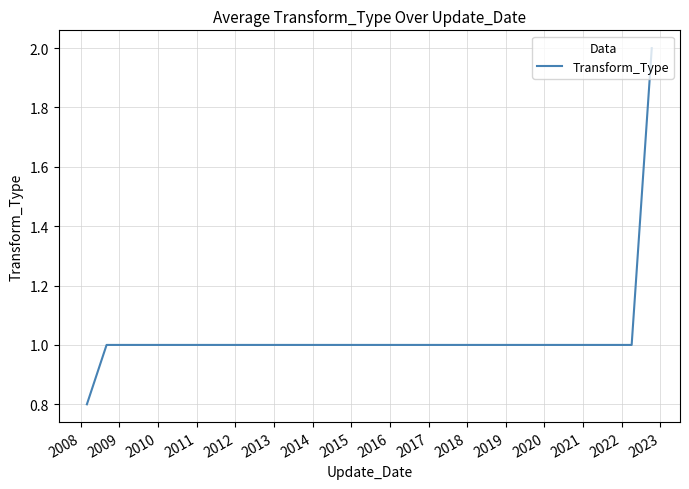

What is the difference between the second highest and minimum values?

0.2